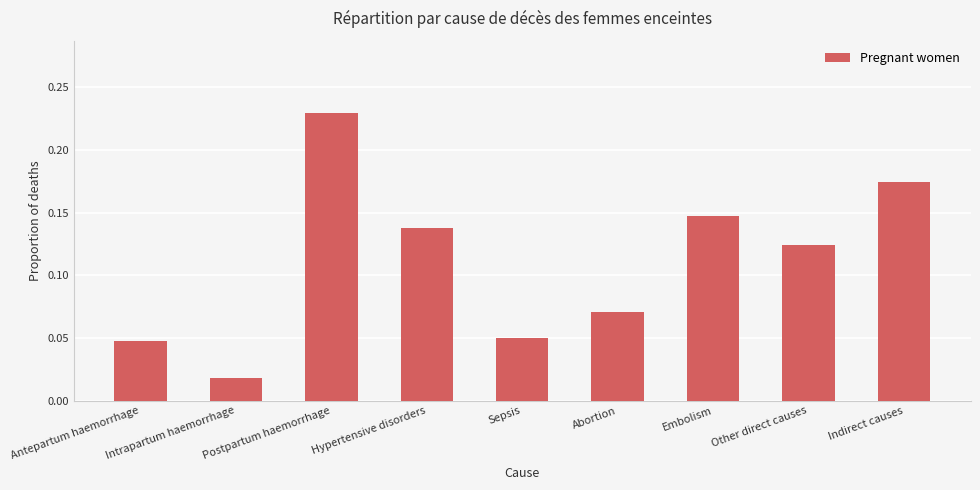

Which category has the lowest value across all series?

Intrapartum haemorrhage